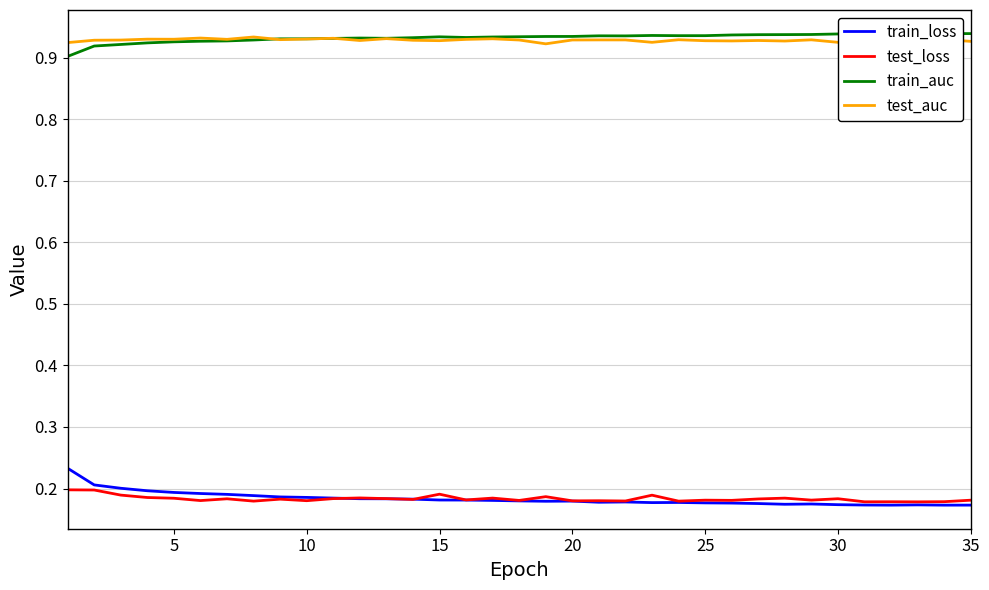

True or false: test_auc and train_loss cross at least once.

False